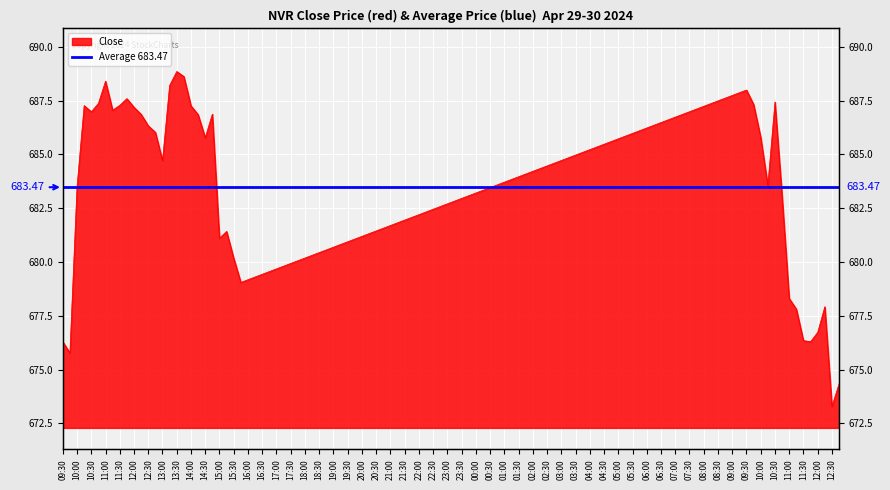

Where is the first local maximum?

11:00